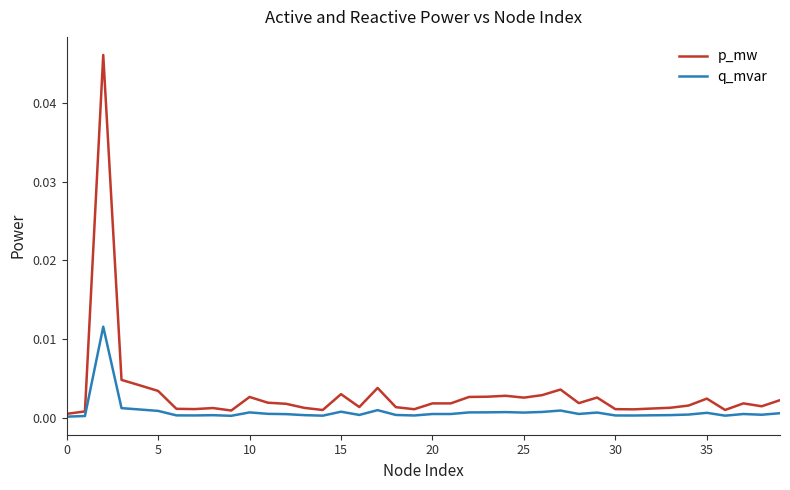

Rank the series by their maximum value, from lowest to highest.

q_mvar, p_mw